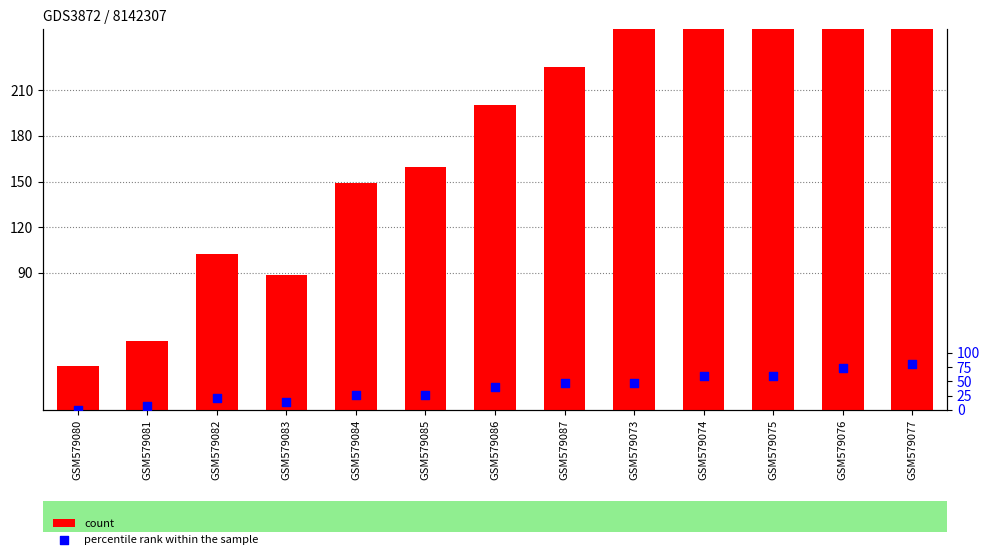

Which series contains the lowest Y value?

percentile rank within the sample